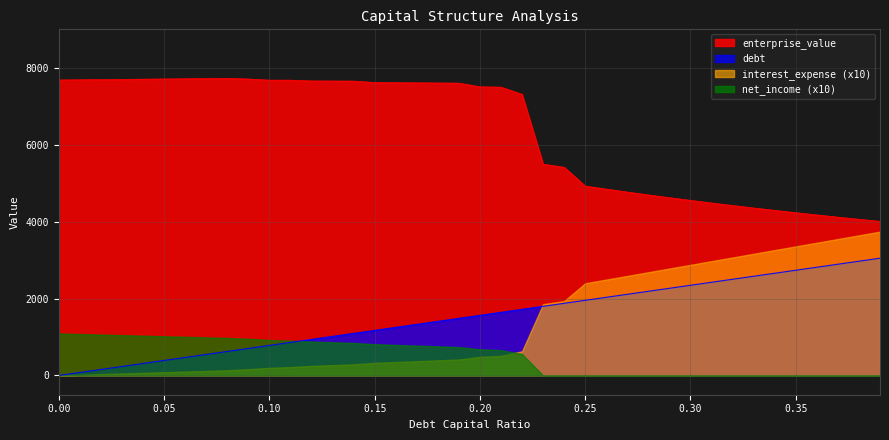

Which series has the largest total across all categories?

enterprise_value